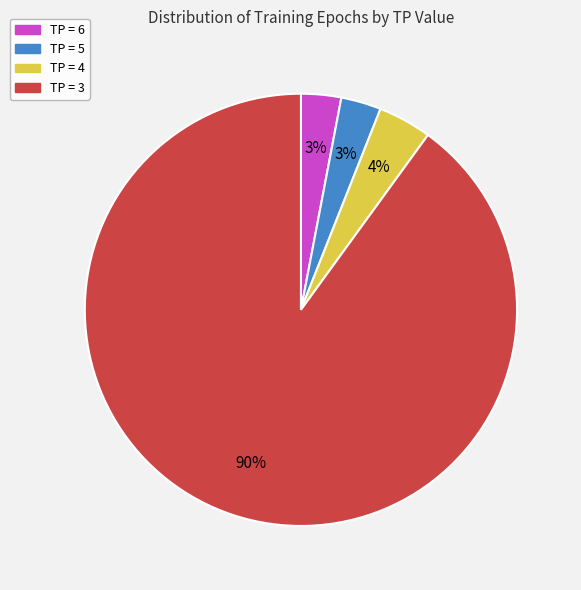

What is the largest slice in the pie chart?

TP = 3